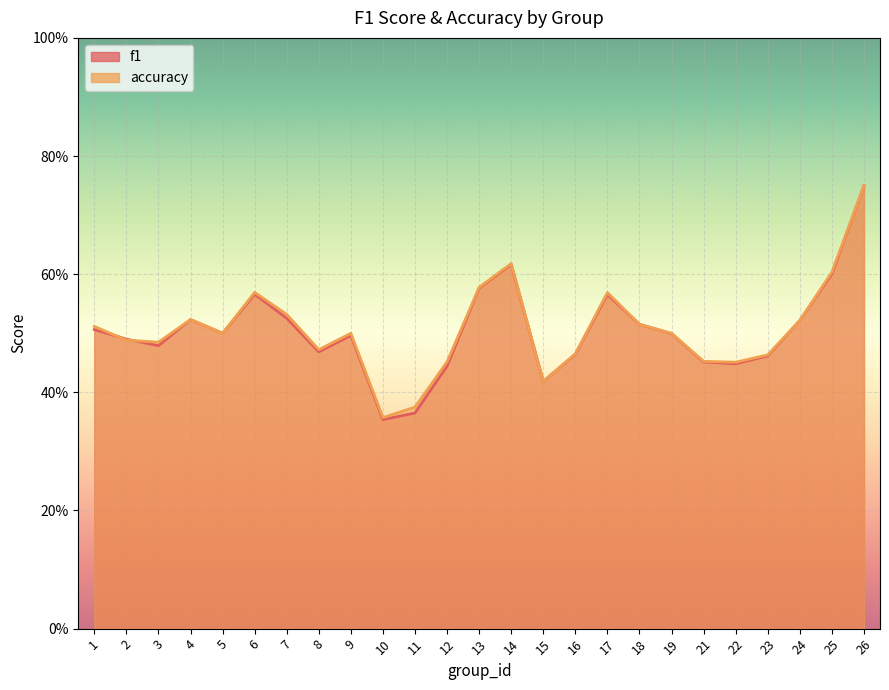

What is the minimum value for accuracy?

0.4